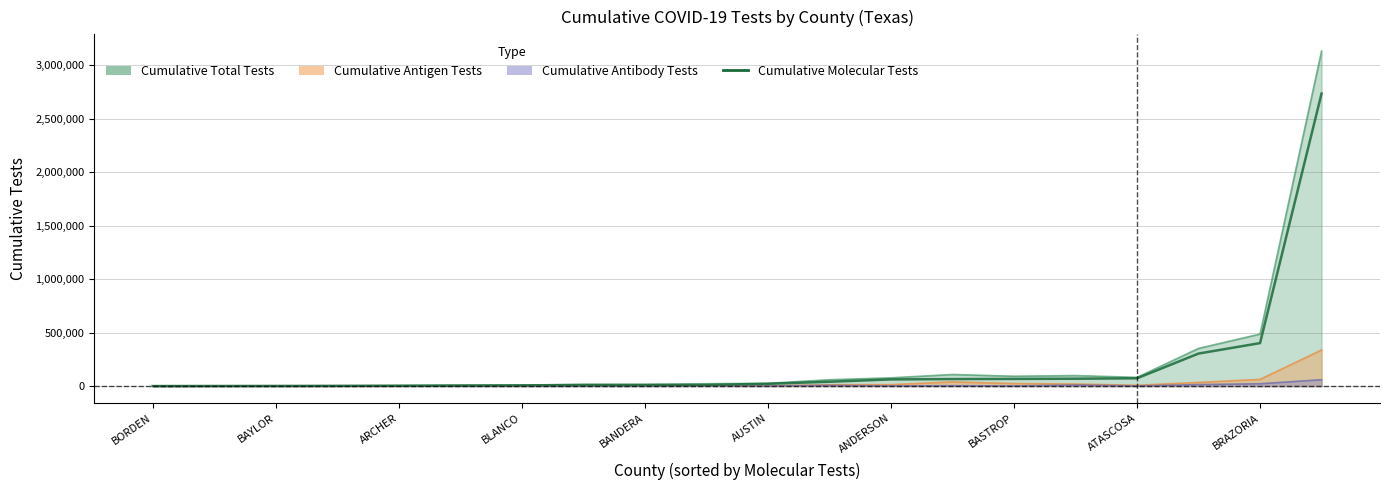

True or false: the data shows 541305 at 17.

False